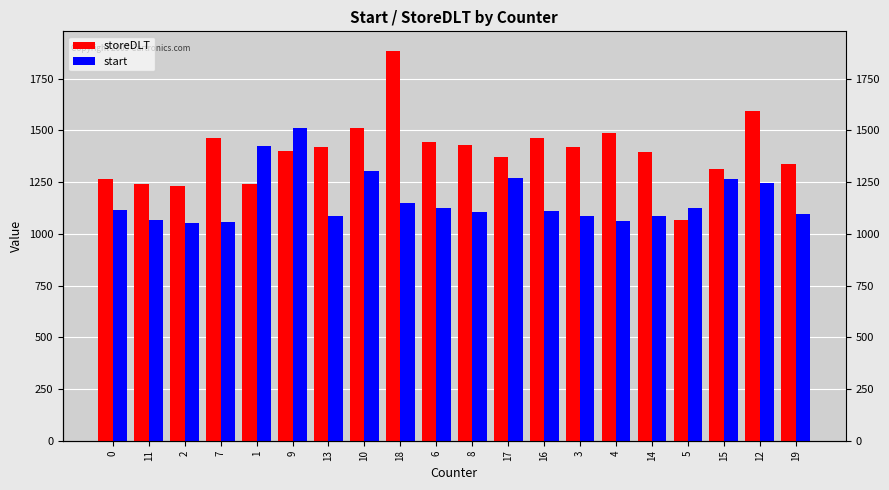

How many data points in start are above 1116?

9